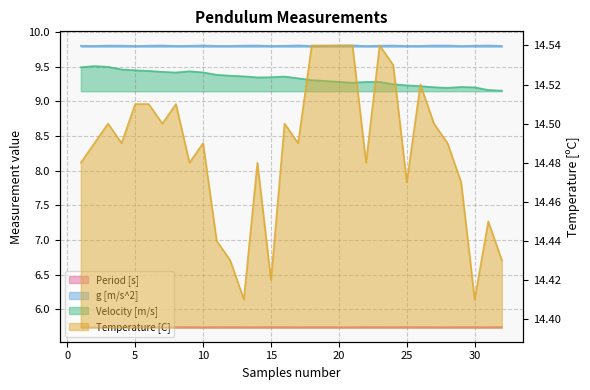

Which series changed the most between 8 and 9?

Temperature [C]